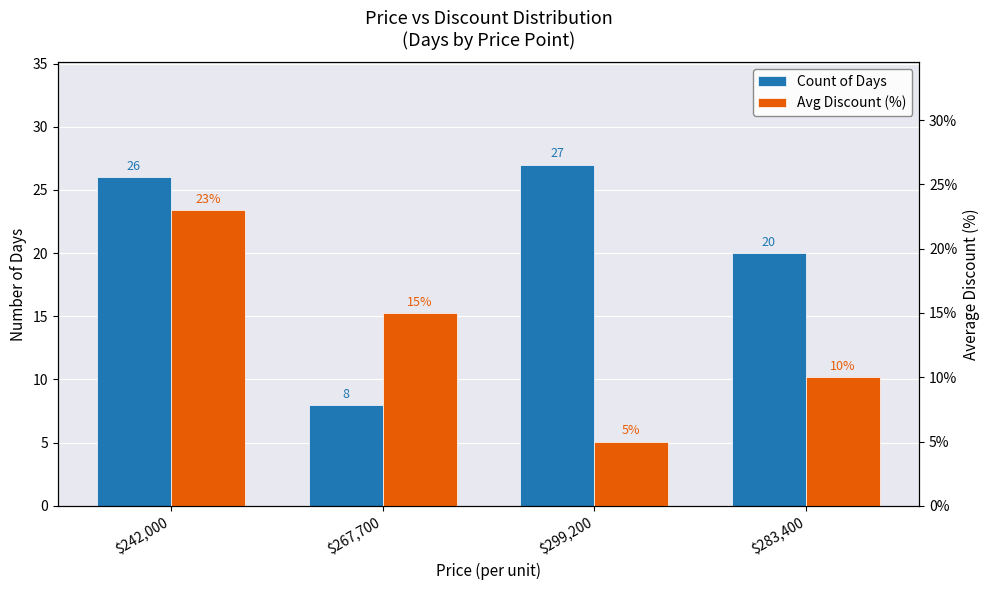

Where is Count of Days nearest to the value 17?

$283,400